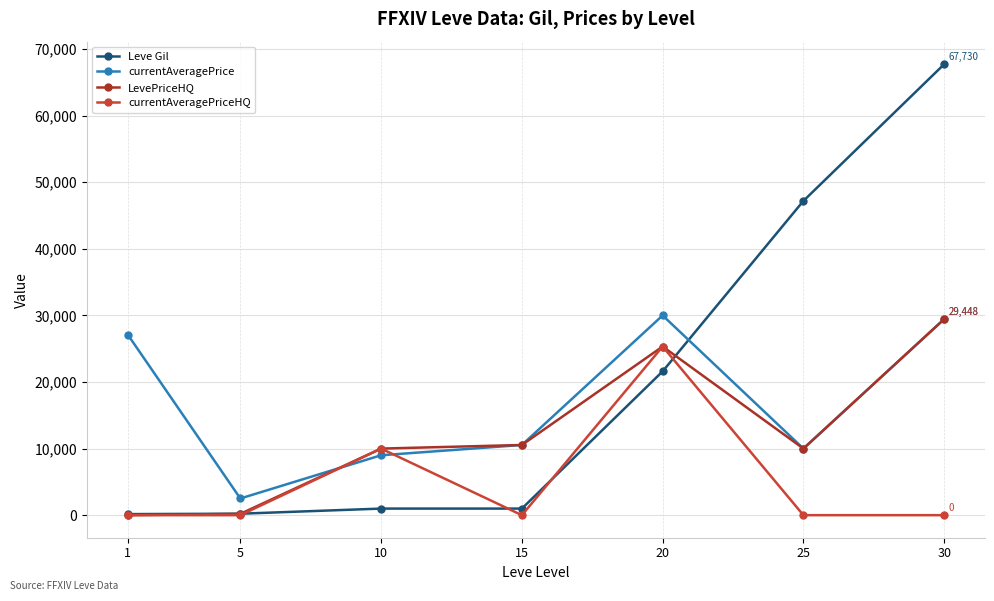

List the series in order of their overall mean, lowest first.

currentAveragePriceHQ, LevePriceHQ, currentAveragePrice, Leve Gil